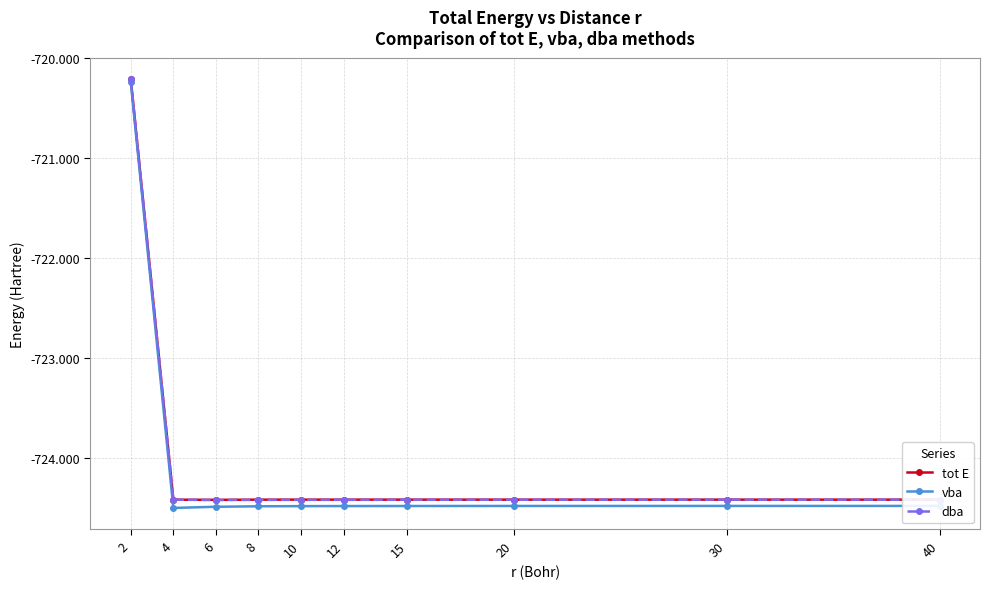

What is the highest value of the dba series?

-720.2